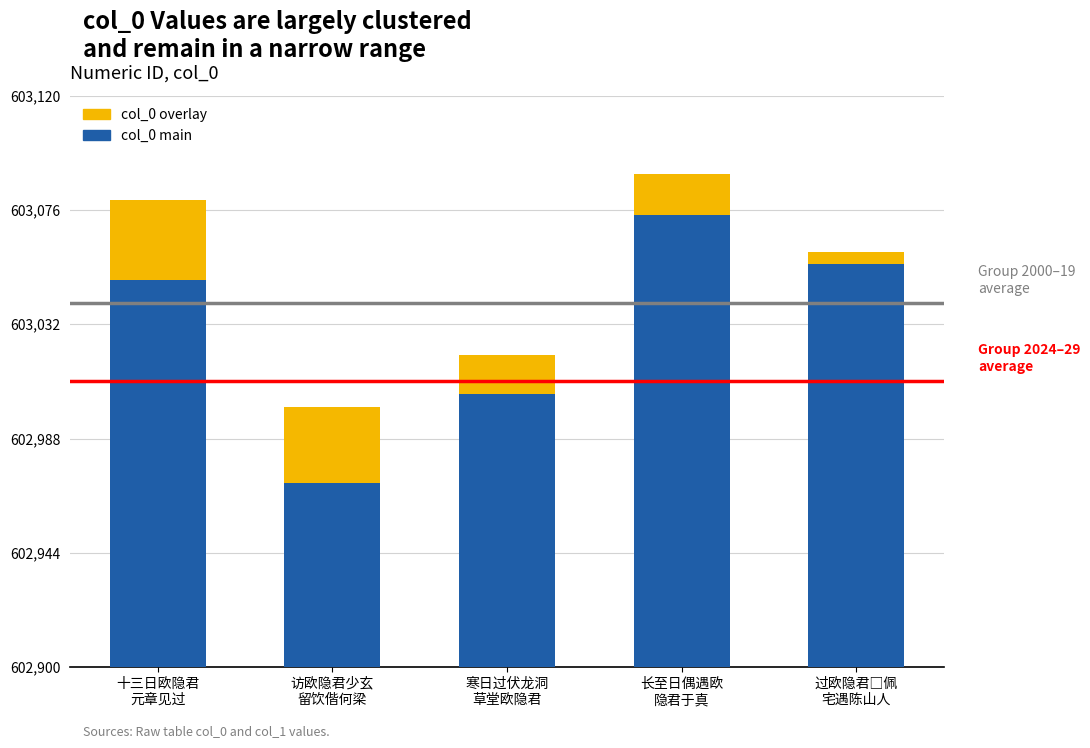

Which series changed the most between 十三日欧隐君
元章见过 and 访欧隐君少玄
留饮偕何梁?

col_0 (main)